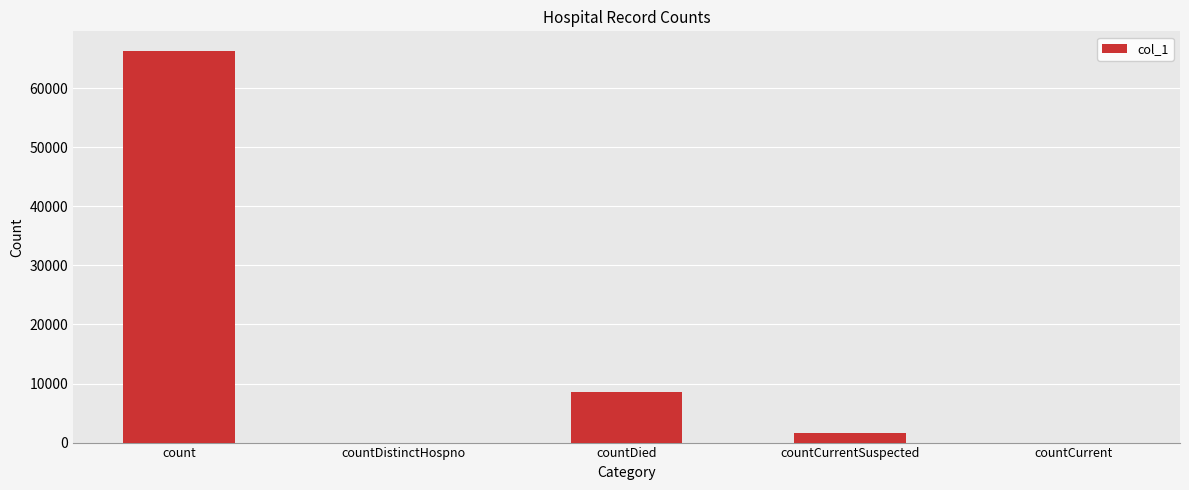

What value does the data have at count, to the nearest 50?

66300